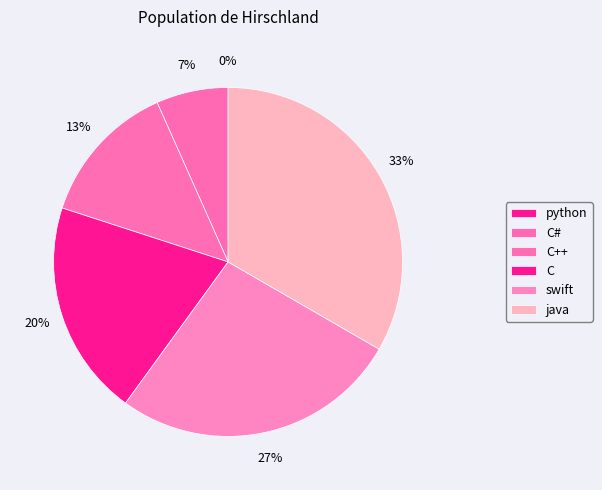

How many slices are in this pie chart?

6